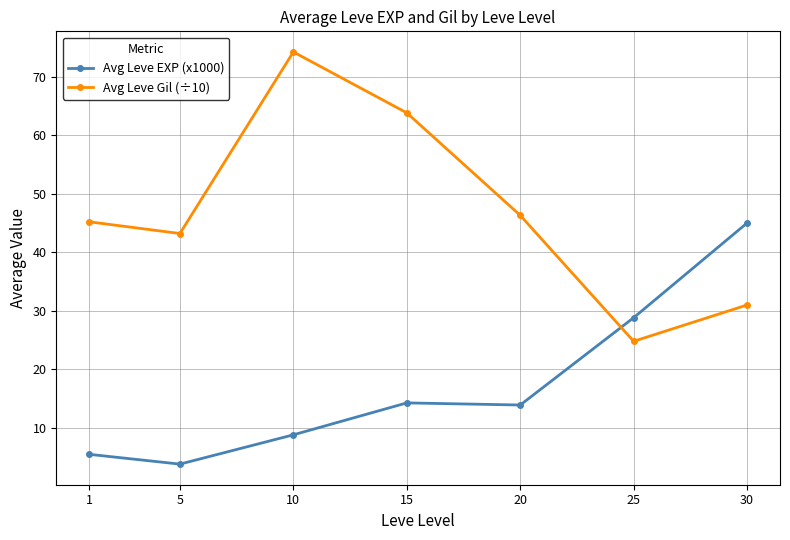

Count the number of categories in the chart.

7